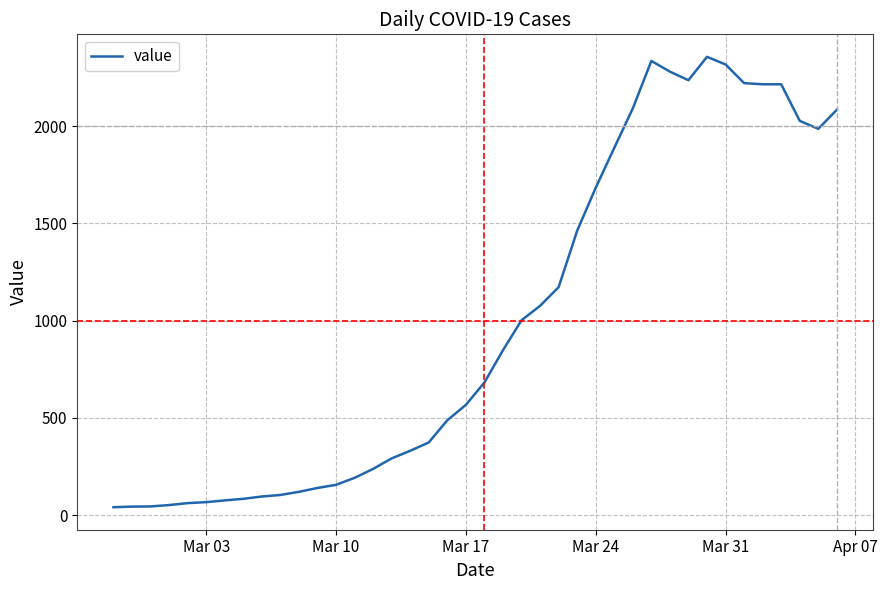

What is the average value?

994